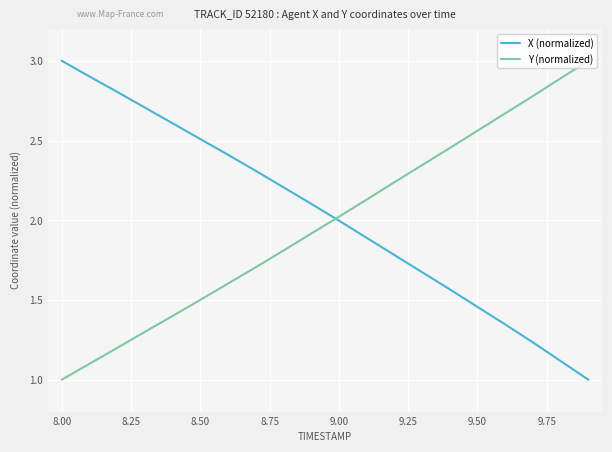

After their last crossing, which series has the higher values: Y (normalized) or X (normalized)?

Y (normalized)